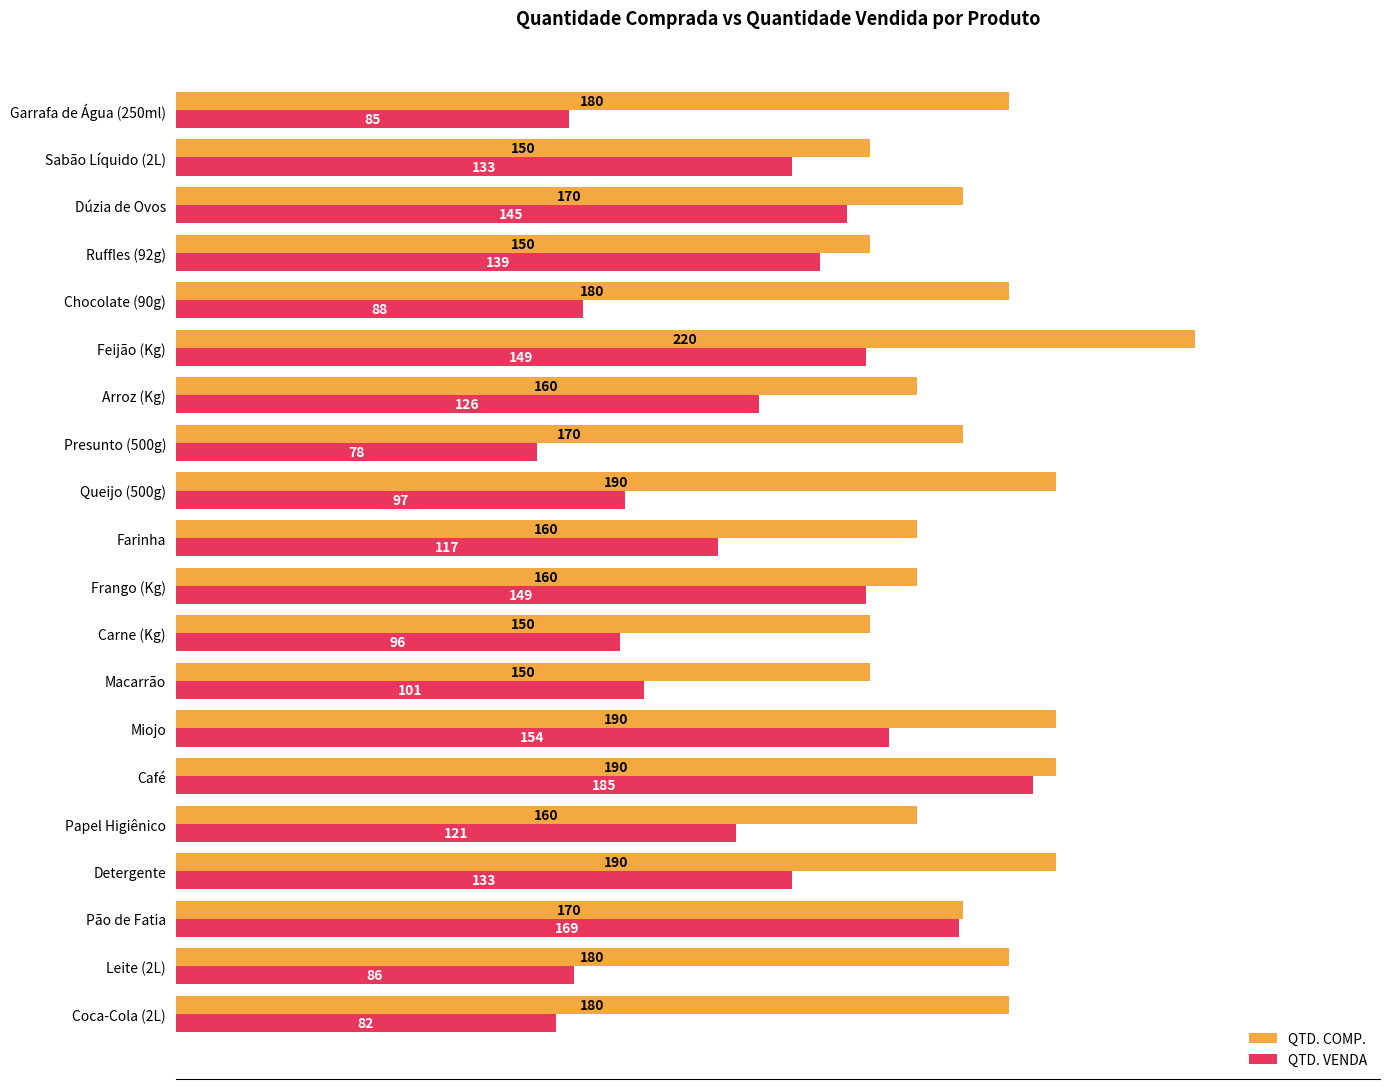

Rank the series by their maximum value, from highest to lowest.

QTD. COMP., QTD. VENDA